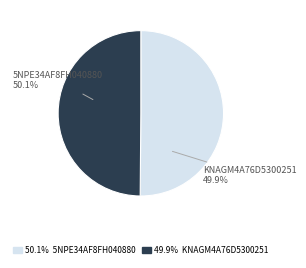

Rank the categories by value from highest to lowest.

5NPE34AF8FH040880, KNAGM4A76D5300251